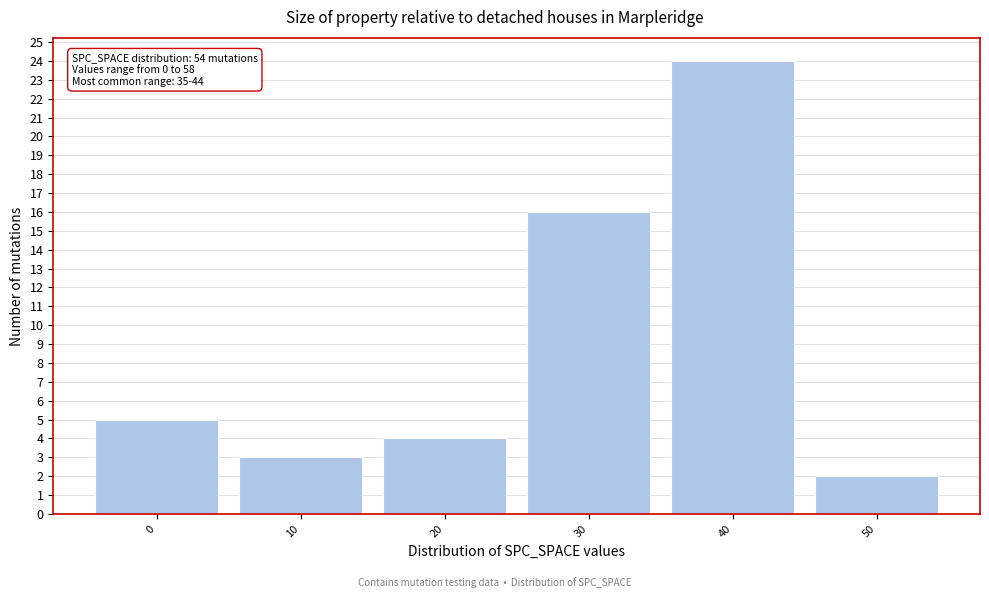

Reading left to right, list all the values displayed in this chart.

0=5	10=3	20=4	30=16	40=24	50=2